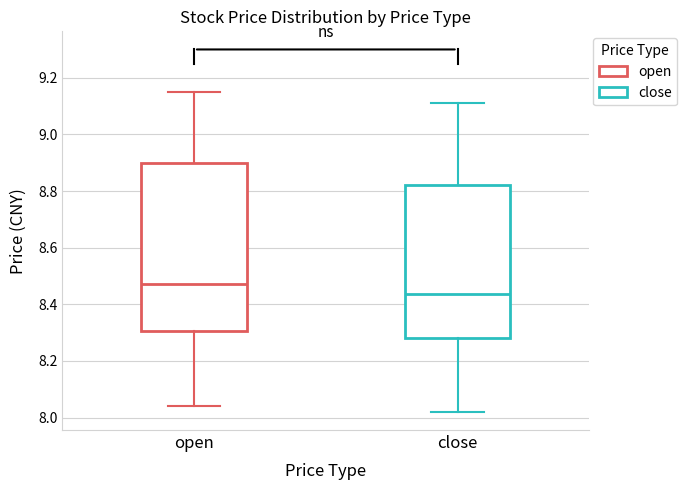

Reading left to right, transcribe this box plot: for each box, give where its median line is, the range the box spans, and where its two whiskers end, as read against the y-axis. The values are not printed on the chart, so give them approximately, as read against the axis.

open: median 8.48, box 8.30 to 8.90, whiskers 8.04 to 9.16
close: median 8.44, box 8.28 to 8.82, whiskers 8.02 to 9.12